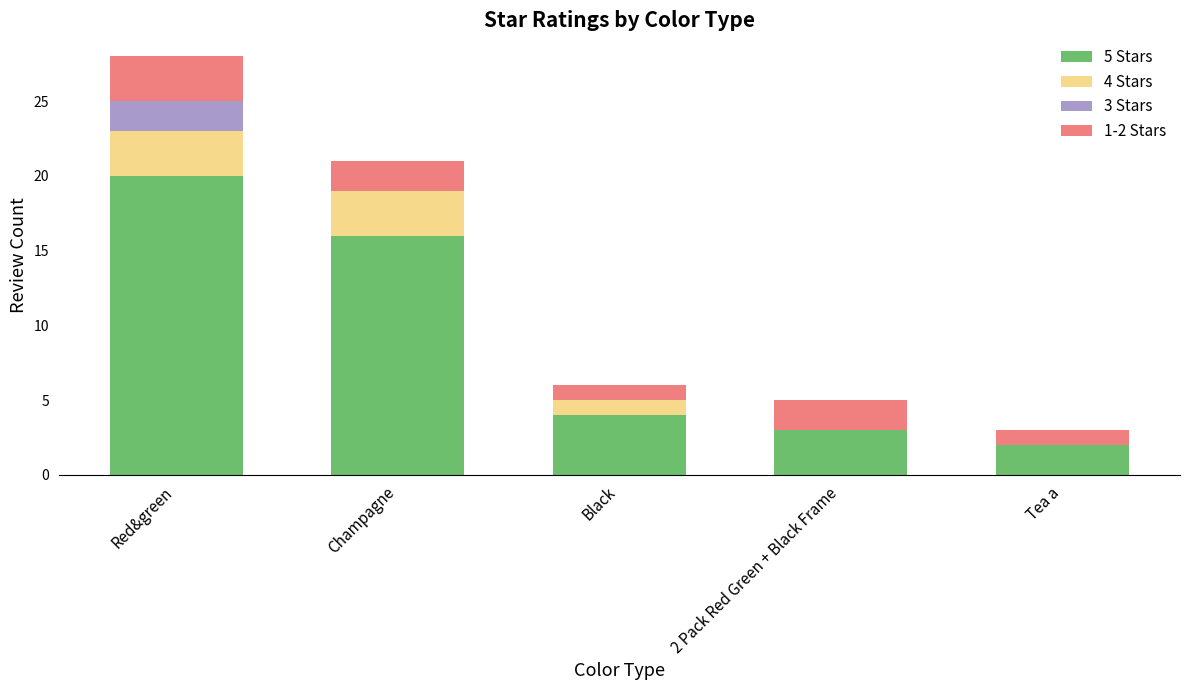

The value of 5 Stars at 2 Pack Red Green + Black Frame is 5. True or false?

False